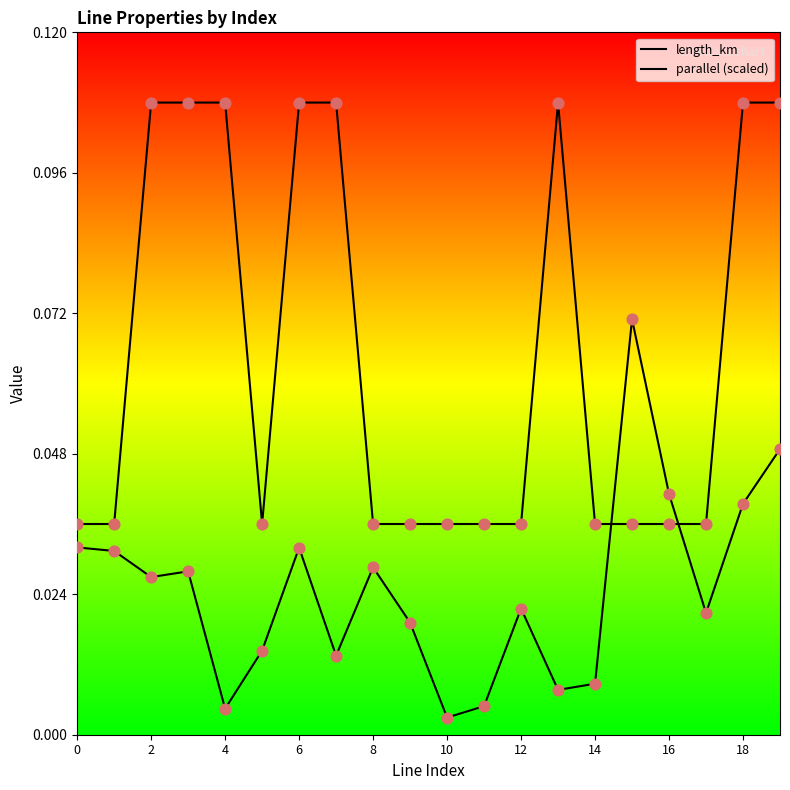

How many lines are shown in the chart?

2